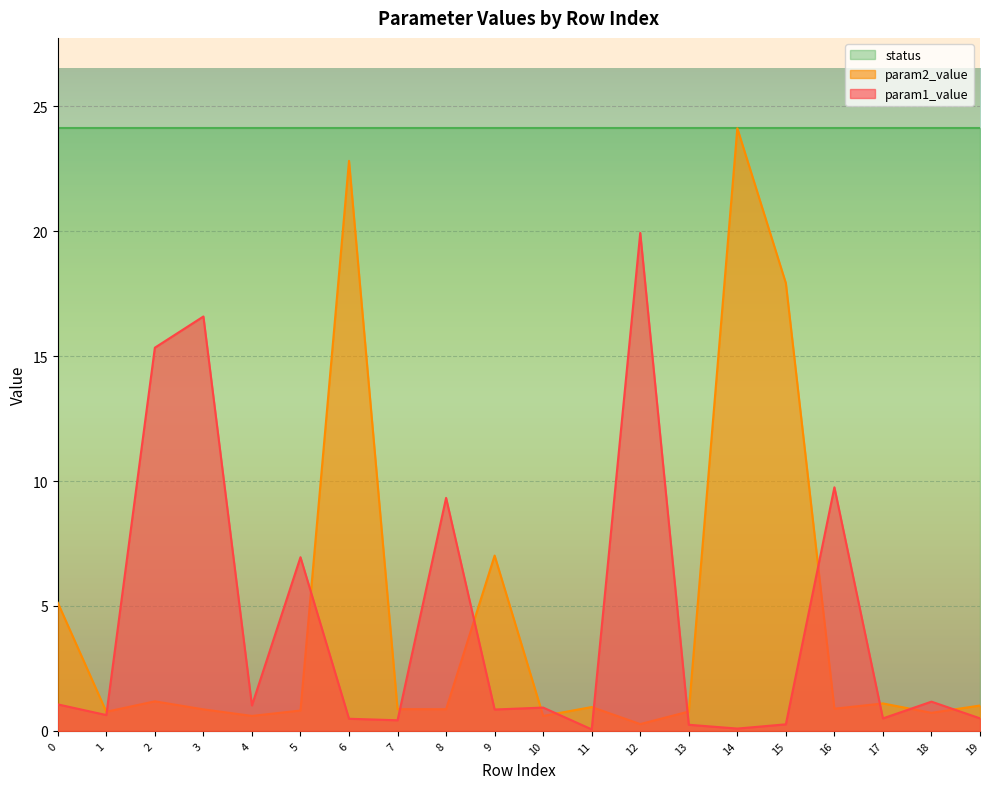

The param2_value series shows 1.2 at 2. True or false?

True